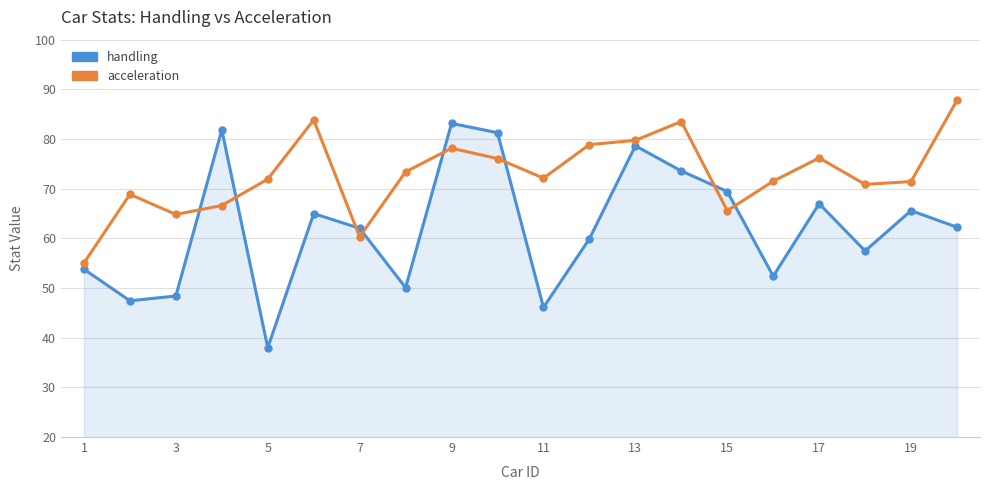

What is the sum of all handling values?

1243.2